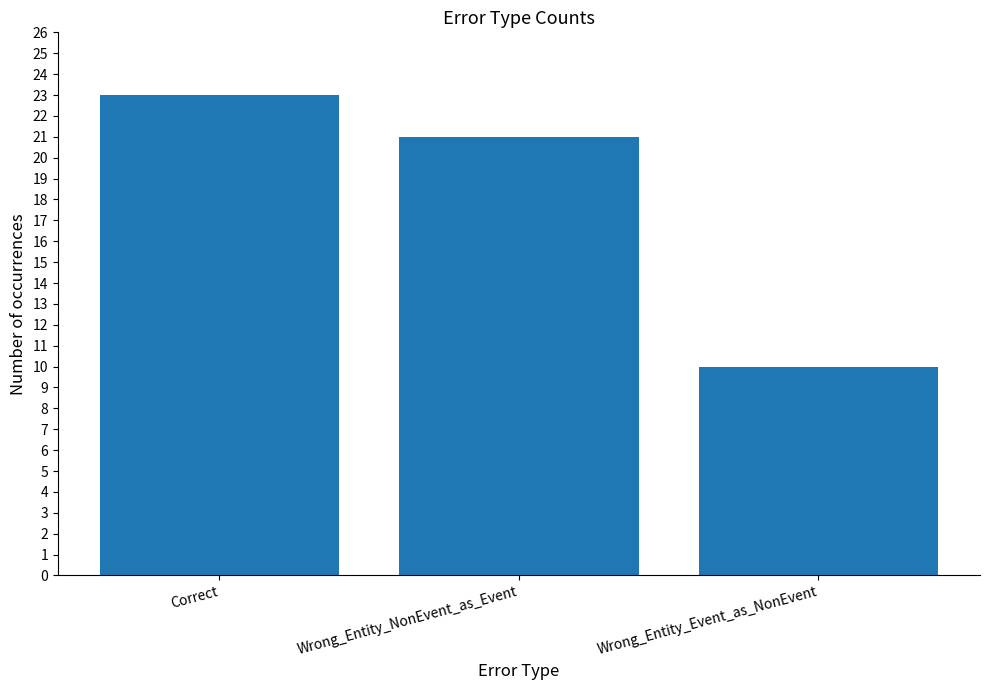

What is the change in value from Correct to Wrong_Entity_NonEvent_as_Event?

-2